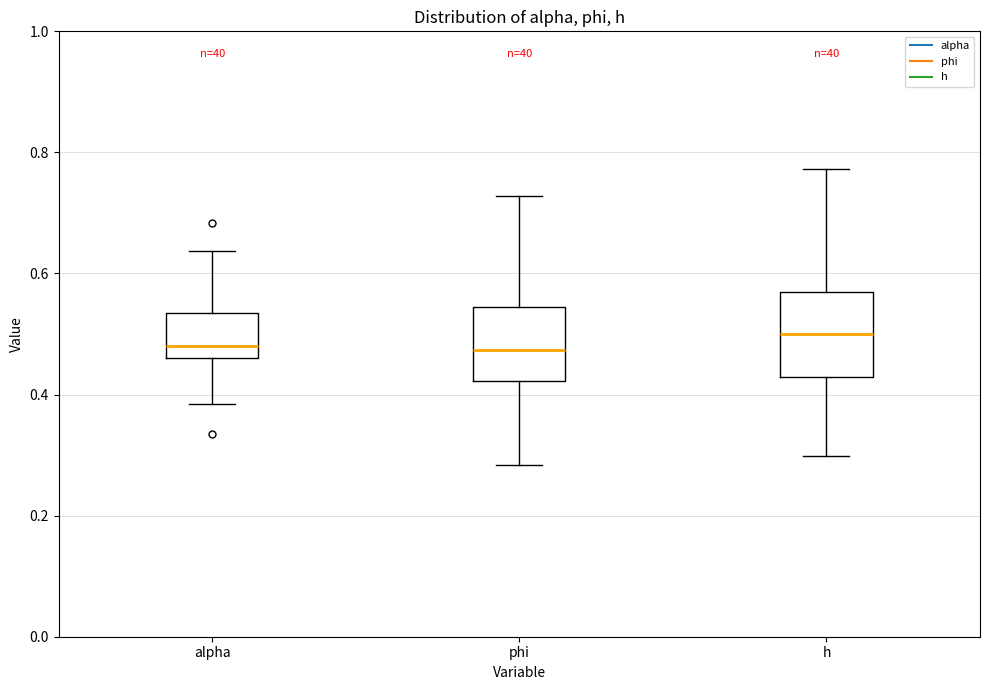

Reading left to right, read every box against the y-axis: the position of its median line, the range the box covers, and the ends of its whiskers. The values are not printed on the chart, so give them approximately, as read against the axis.

alpha: median 0.48, box 0.46 to 0.54, whiskers 0.38 to 0.64
phi: median 0.48, box 0.42 to 0.54, whiskers 0.28 to 0.72
h: median 0.50, box 0.42 to 0.56, whiskers 0.30 to 0.78